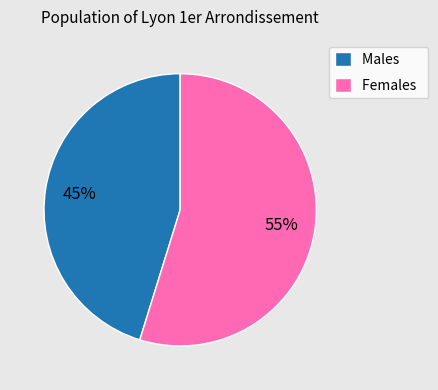

Count the number of slices in the pie.

2